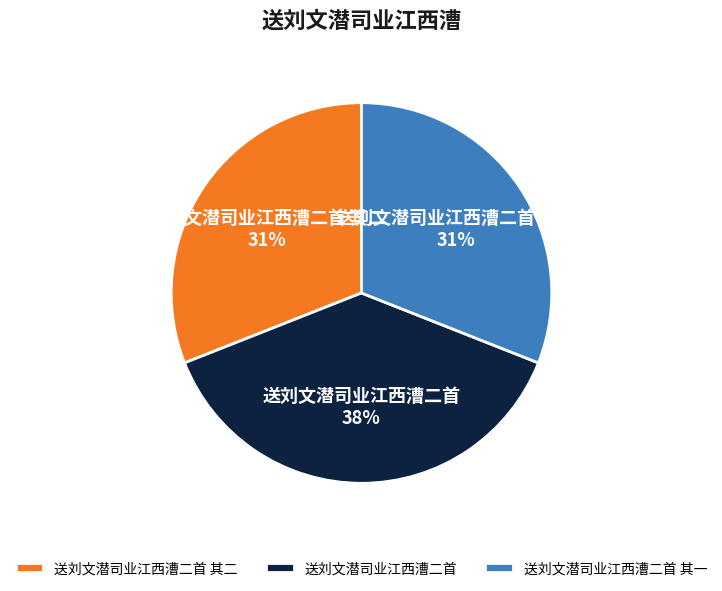

How many slices are in this pie chart?

3